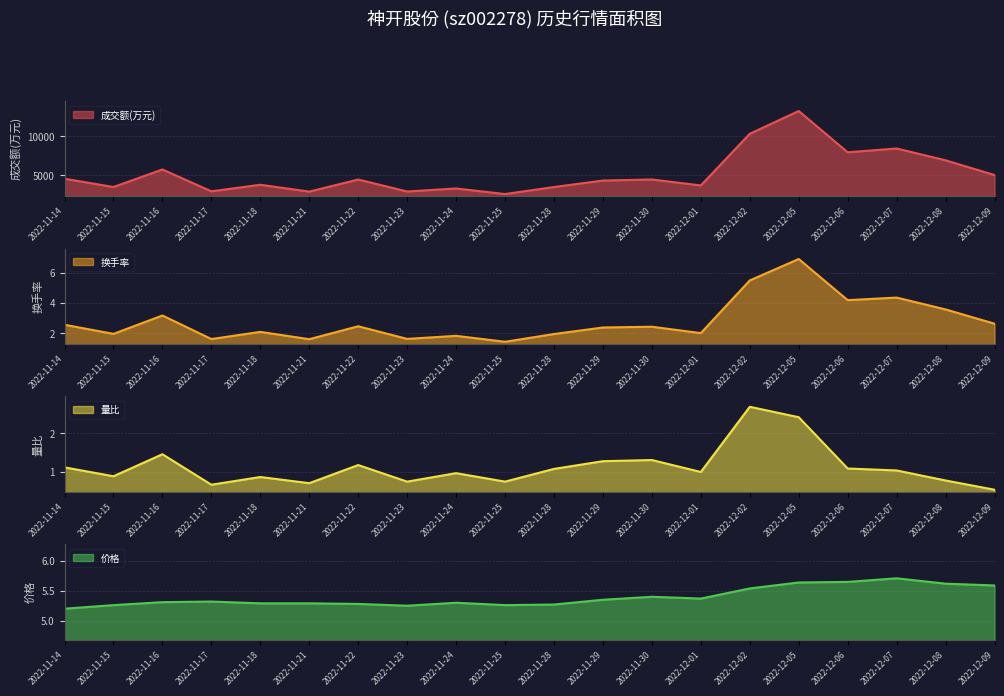

Rank the series by their maximum value, from lowest to highest.

量比, 价格, 换手率, 成交额(万元)